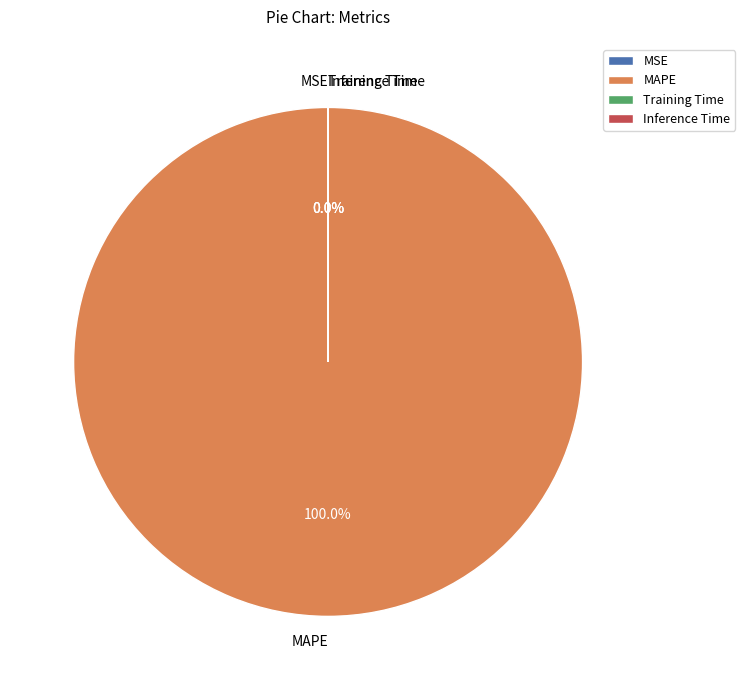

Which slice is the largest?

MAPE